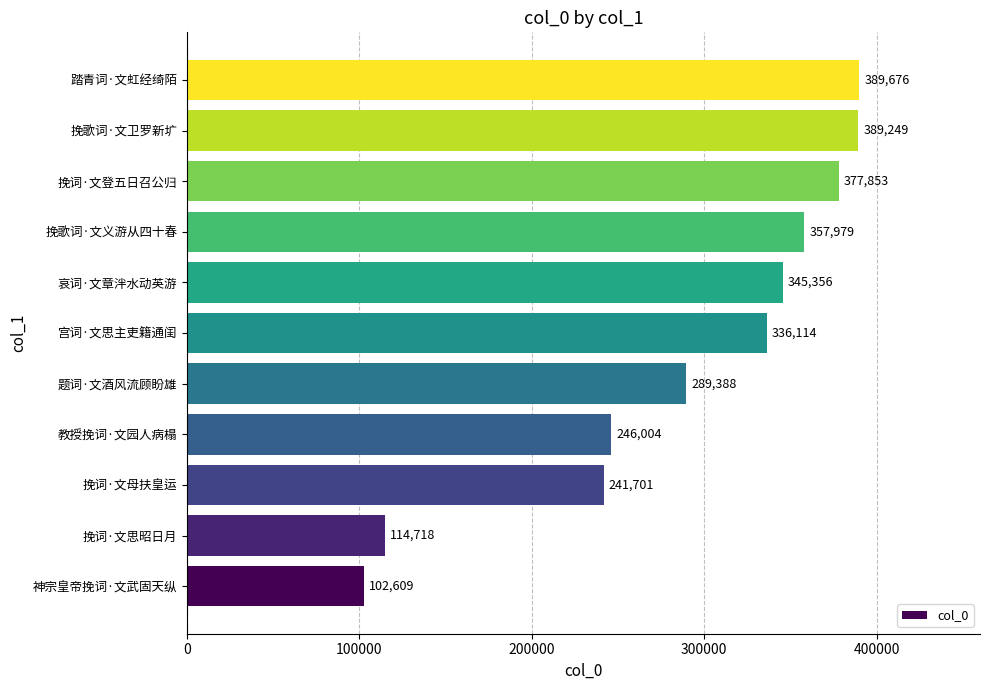

Does the chart contain stacked bars?

No